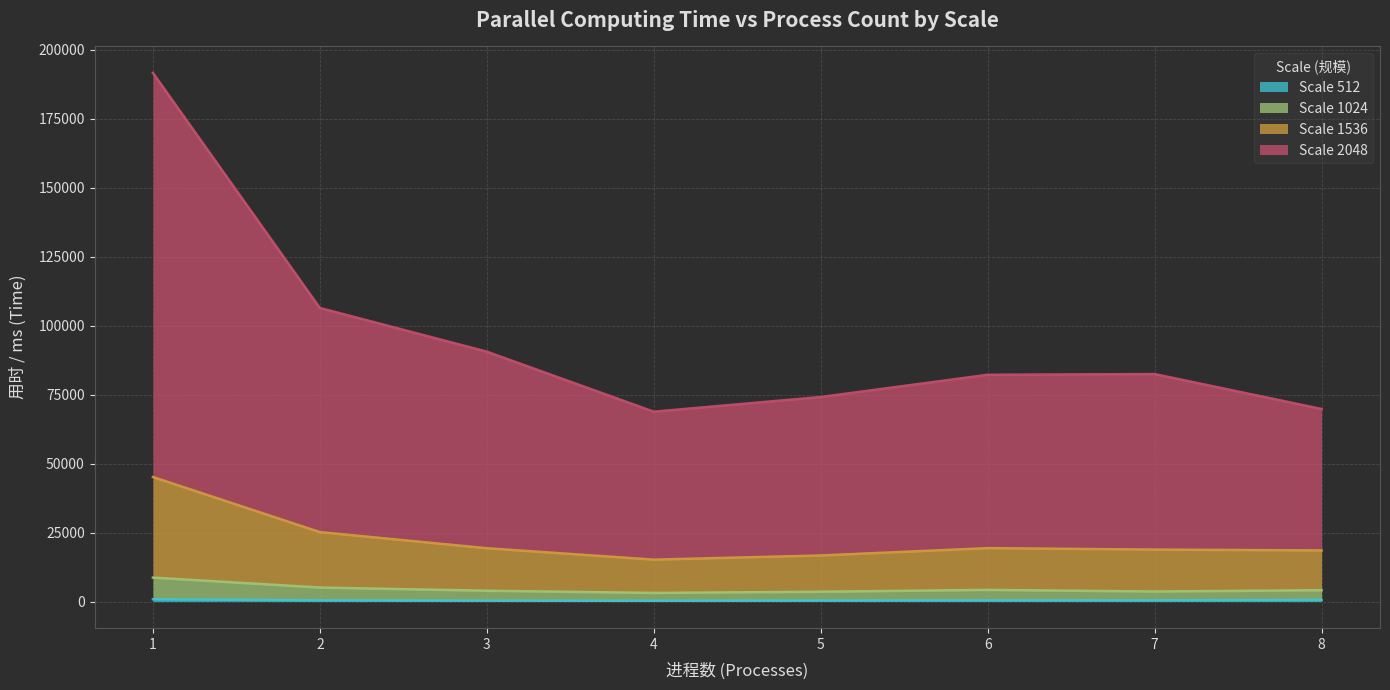

Count the number of data series in this chart.

4